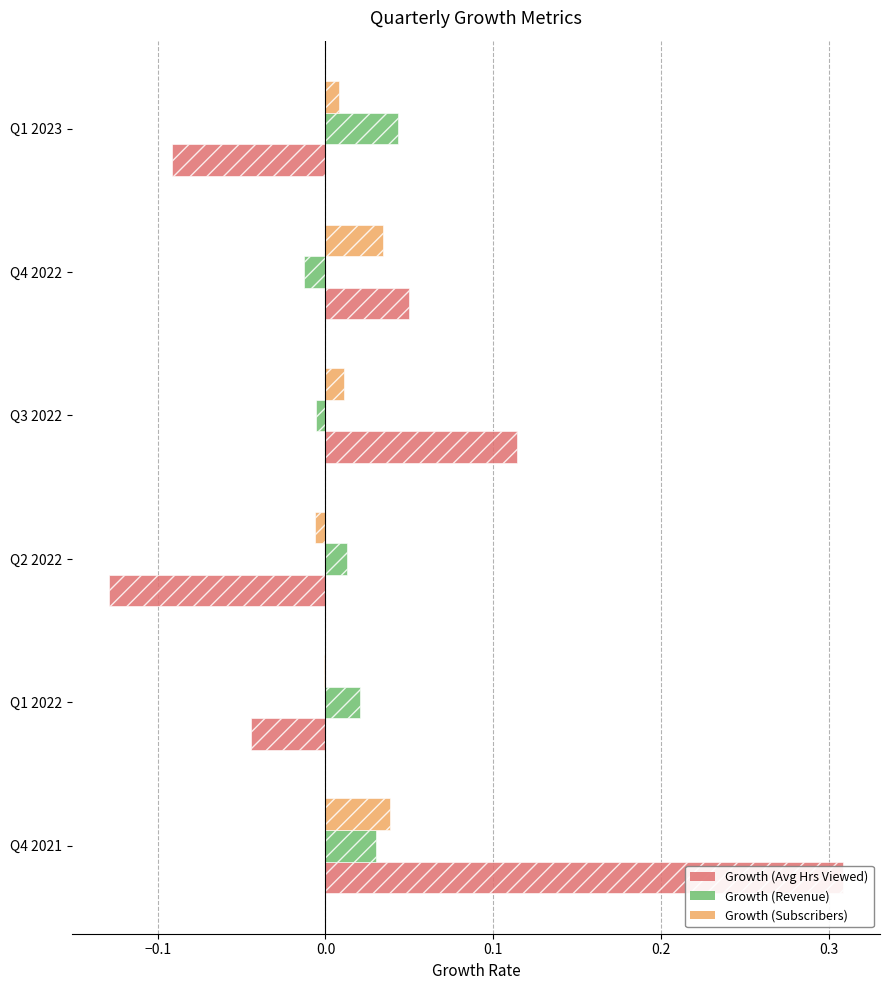

How many positive values does the Growth (Revenue) series have?

4